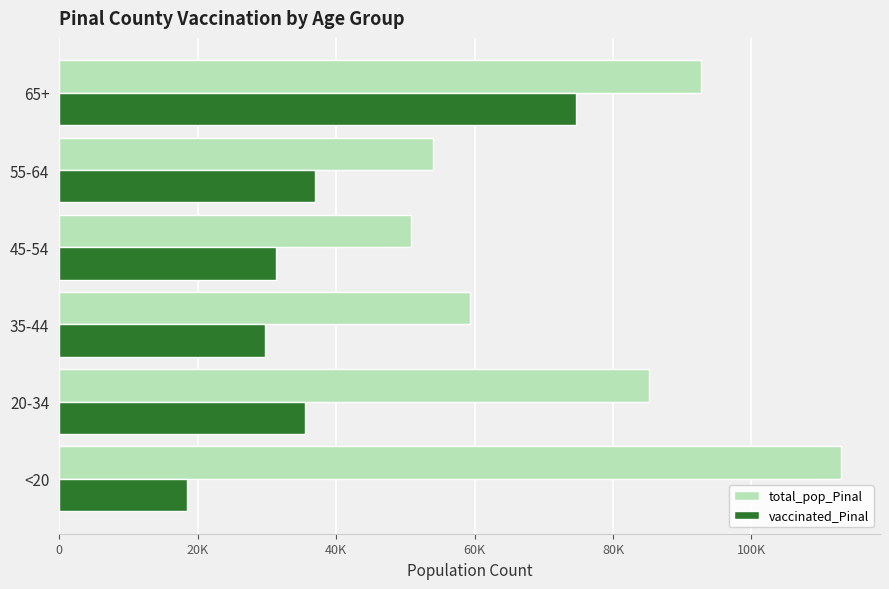

Which series has the largest total across all categories?

total_pop_Pinal